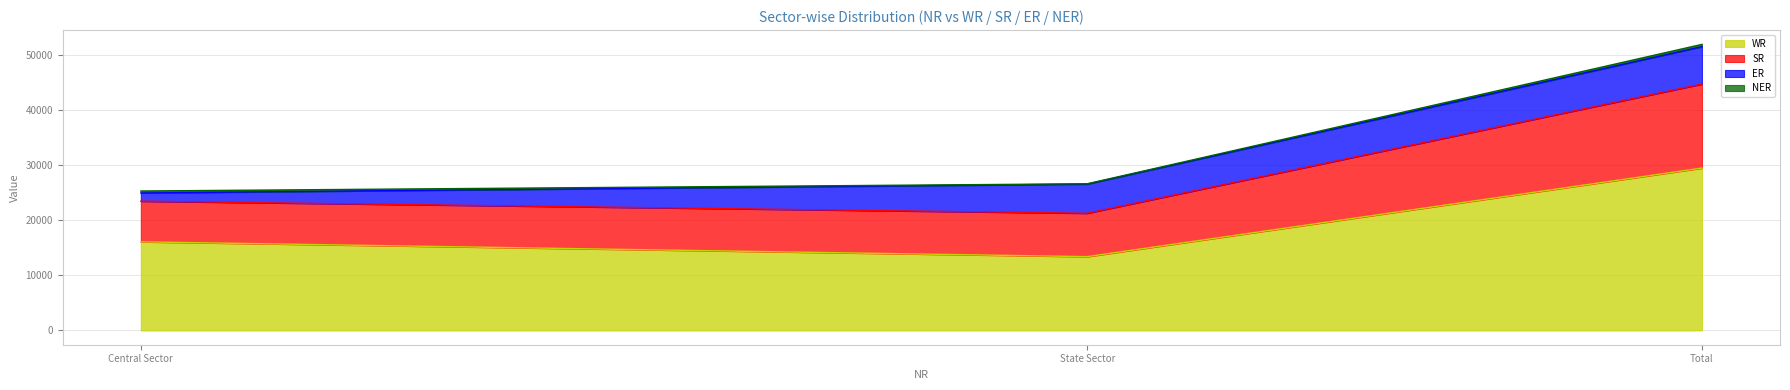

Is it true that WR equals 6901 at State Sector?

False